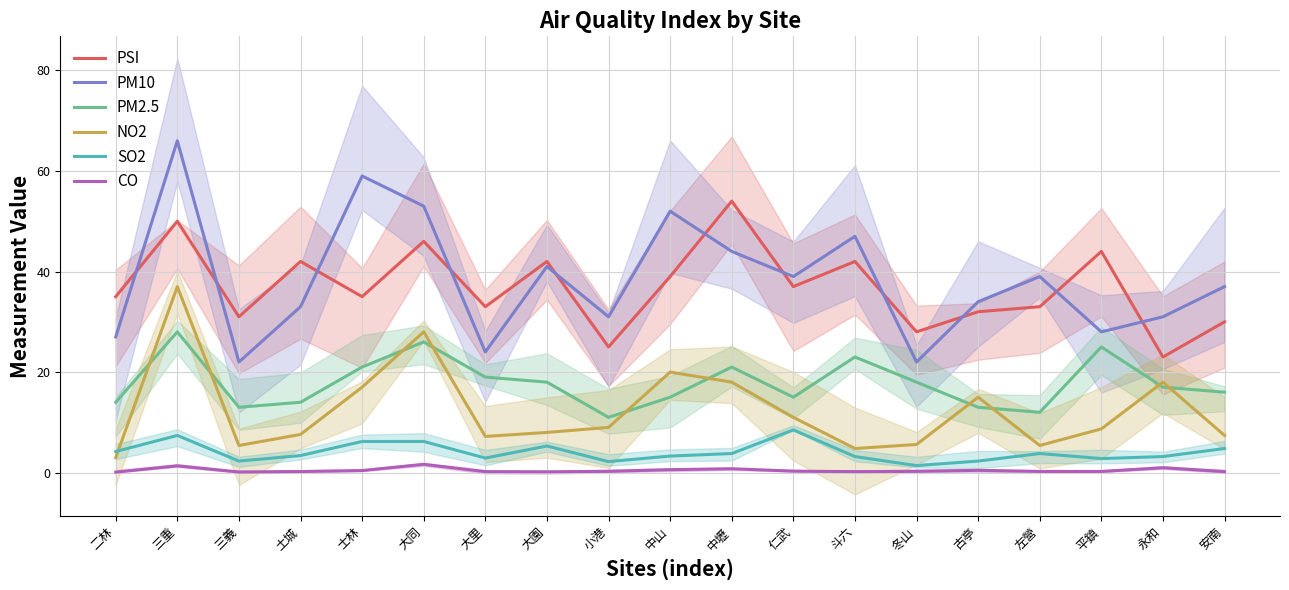

What is the difference between the highest and lowest values at 士林?

58.6